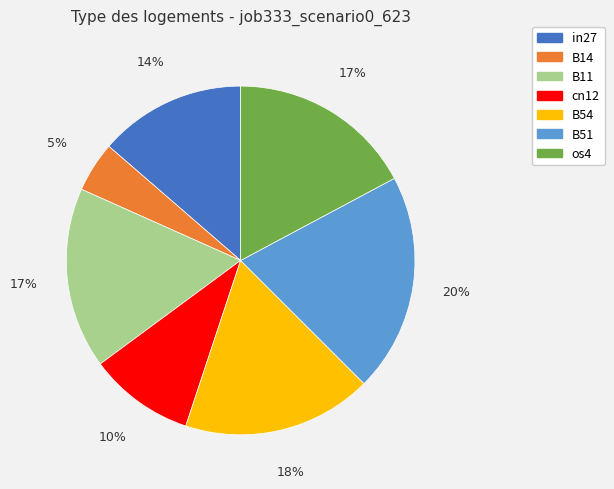

What is the largest slice in the pie chart?

B51